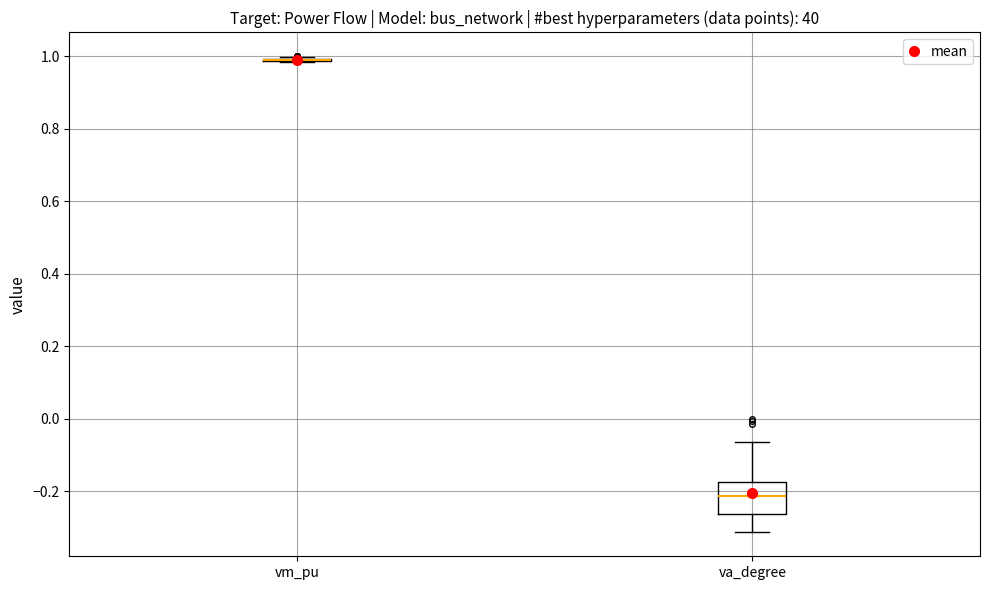

Reading left to right, transcribe this box plot: for each box, give where its median line is, the range the box spans, and where its two whiskers end, as read against the y-axis. The values are not printed on the chart, so give them approximately, as read against the axis.

vm_pu: box collapsed to a line at 0.98, whiskers 0.98 to 1.00
va_degree: median -0.22, box -0.26 to -0.18, whiskers -0.32 to -0.06